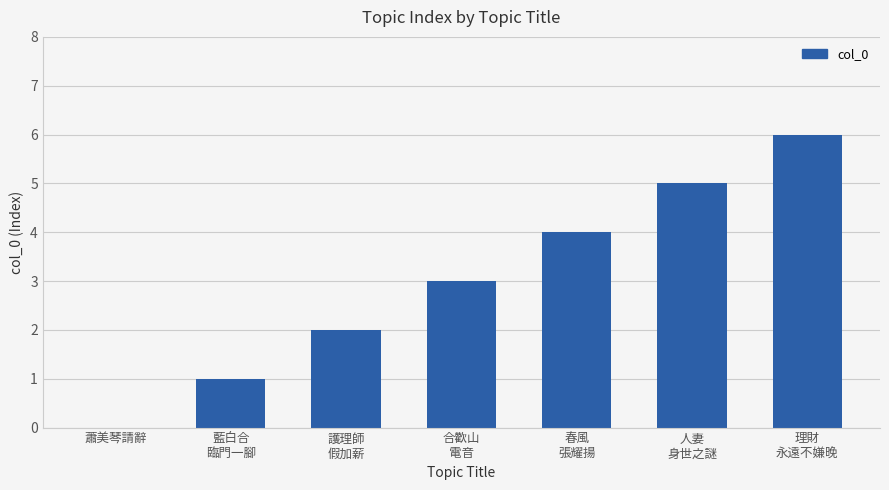

What is the maximum value shown in the chart?

6